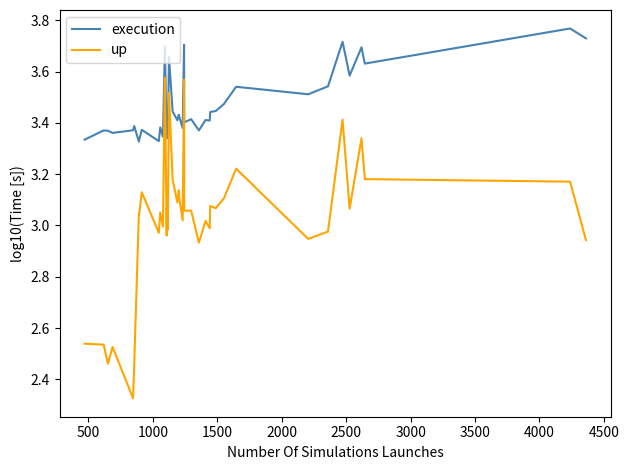

What is the sum of all up values?

120.9